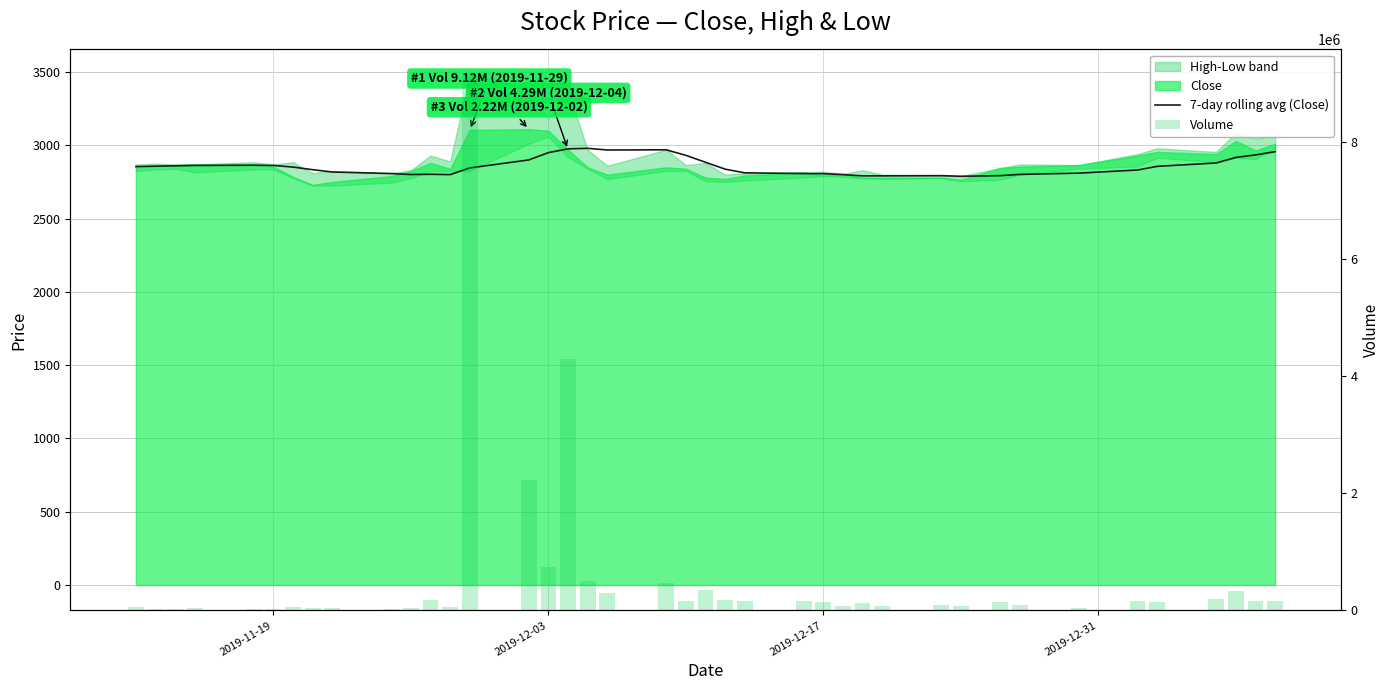

Reading right to left, extract all data points from this chart.

7-day rolling avg (Close): 2956.4	2934.3	2917.1	2879.3	2856.4	2831.4	2810.0	2801.4	2792.9	2788.6	2792.9	2791.4	2791.4	2800.0	2806.4	2807.1	2812.1	2837.1	2884.3	2931.4	2969.3	2967.9	2979.3	2975.7	2950.0	2900.0	2845.7	2800.0	2802.1	2800.7	2807.1	2817.9	2833.6	2851.4	2862.5	2864.0	2862.5	2860.0	2857.5	2855.0
Volume: 155777.0	159710.0	334782.0	194340.0	146414.0	166687.0	50291.0	101280.0	150508.0	82367.0	86896.0	73383.0	121261.0	78463.0	151365.0	154611.0	157050.0	170711.0	341572.0	170330.0	476547.0	296248.0	495825.0	4289301.0	738729.0	2220119.0	9119703.0	61786.0	175509.0	46431.0	32371.0	46213.0	41953.0	61067.0	30508.0	30494.0	40605.0	28362.0	23540.0	64337.0